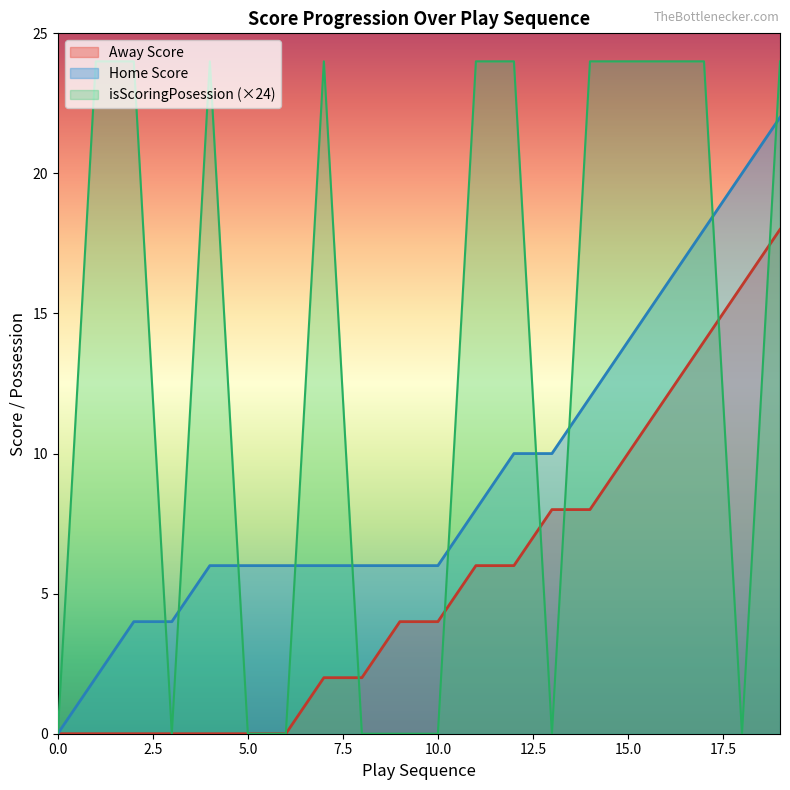

How many times do Home Score and isScoringPosession cross each other?

10